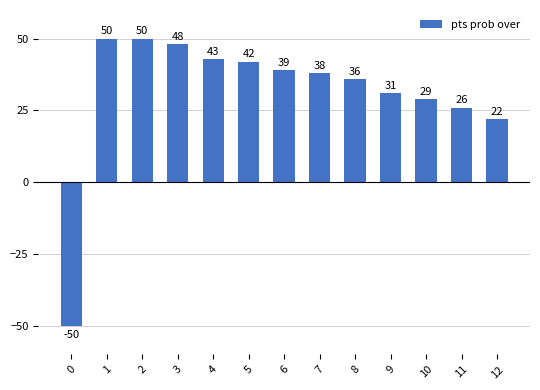

Reading left to right, what are all the values shown in this chart?

-50	50	50	48	43	42	39	38	36	31	29	26	22